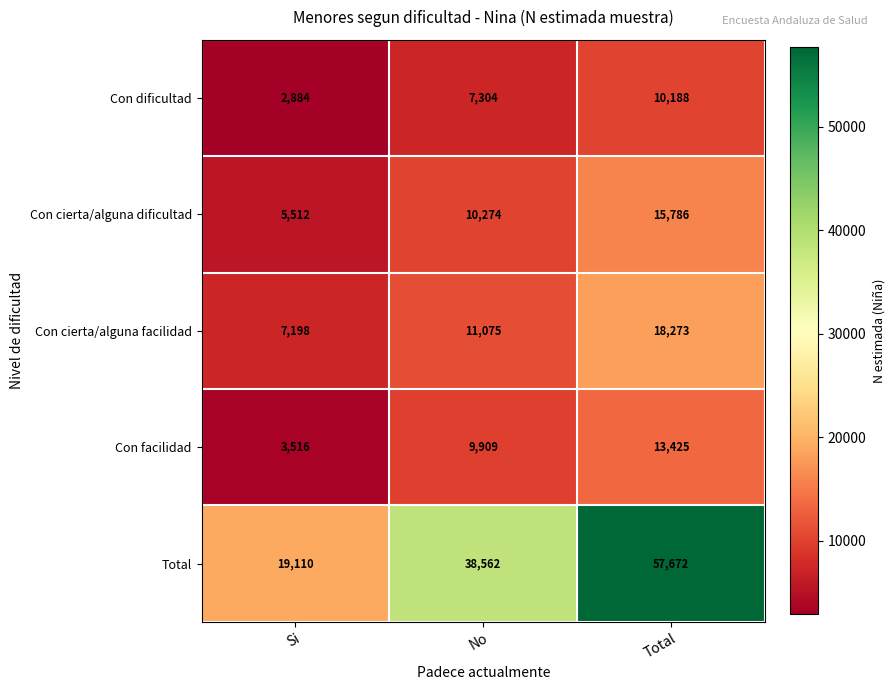

The Con cierta/alguna dificultad series shows 15786 at Total. True or false?

True